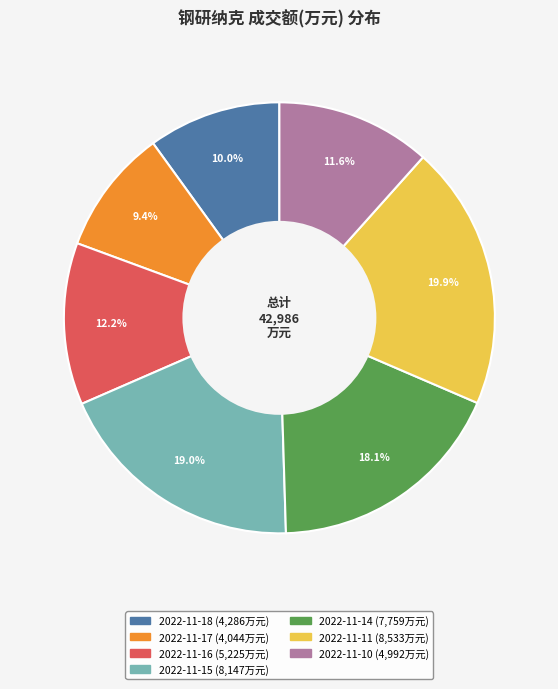

Rank the categories by value from lowest to highest.

2022-11-17, 2022-11-18, 2022-11-10, 2022-11-16, 2022-11-14, 2022-11-15, 2022-11-11